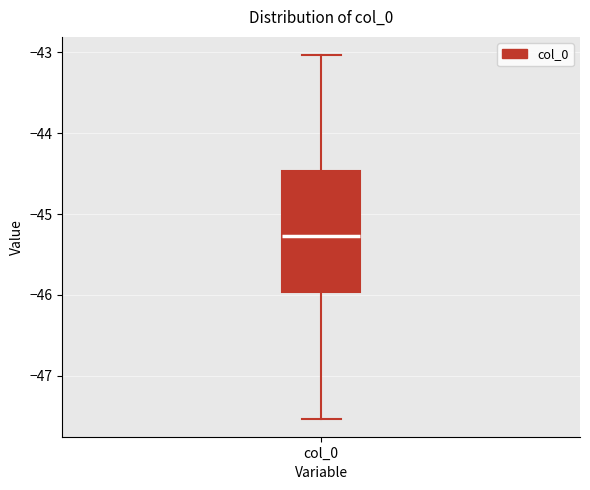

Where is the lower edge of the box for col_0 on the y-axis? The values are not printed on the chart, so give them approximately, as read against the axis.

-46.0